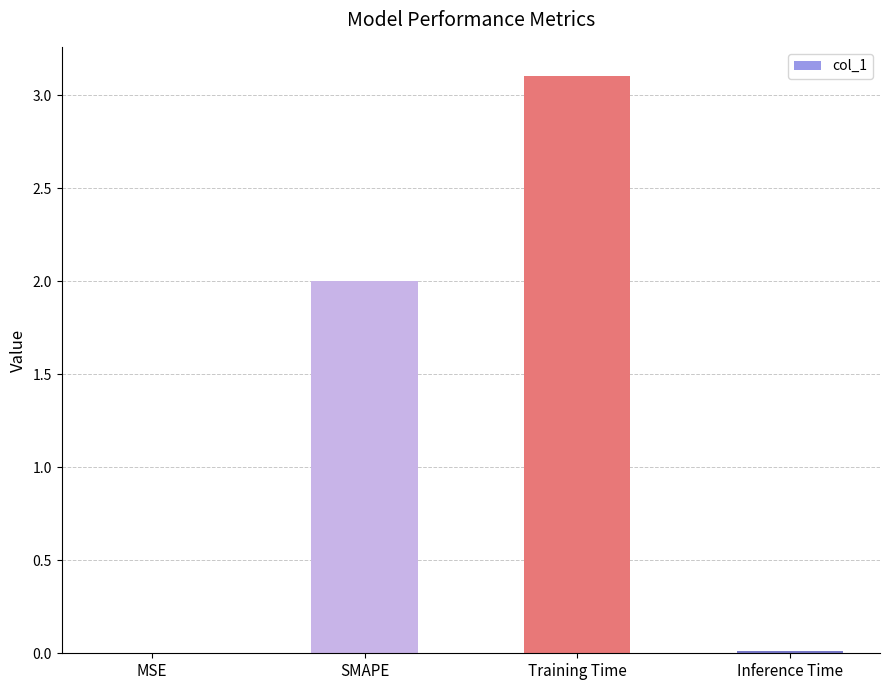

What is the sum of all values?

5.1